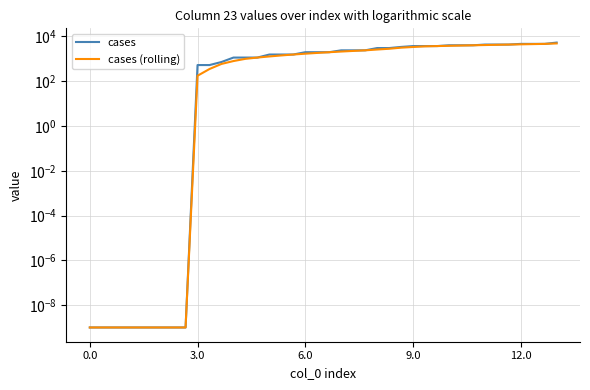

True or false: cases and cases (rolling) cross at least once.

False